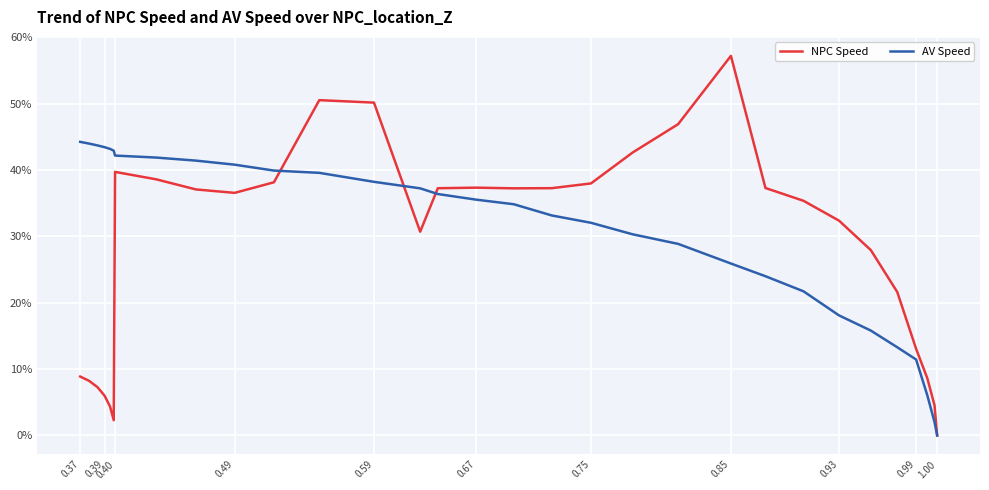

What are all the series names shown in the legend?

NPC Speed, AV Speed